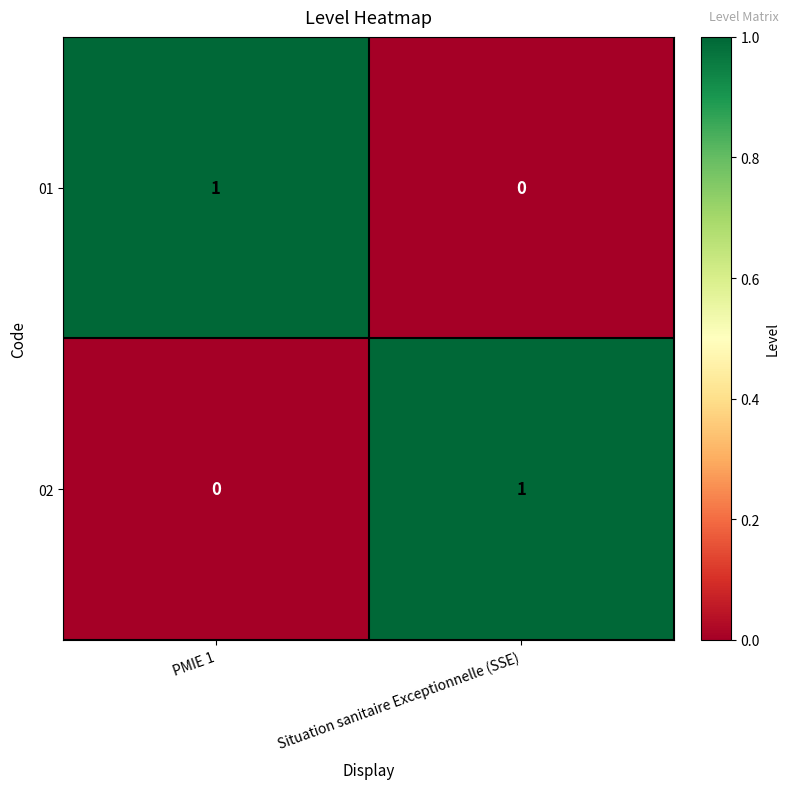

At which label is 02 closest to 0?

PMIE 1